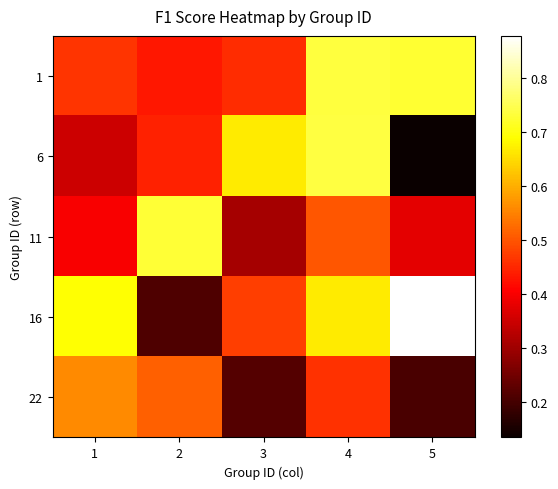

Which series has the widest spread of values?

16